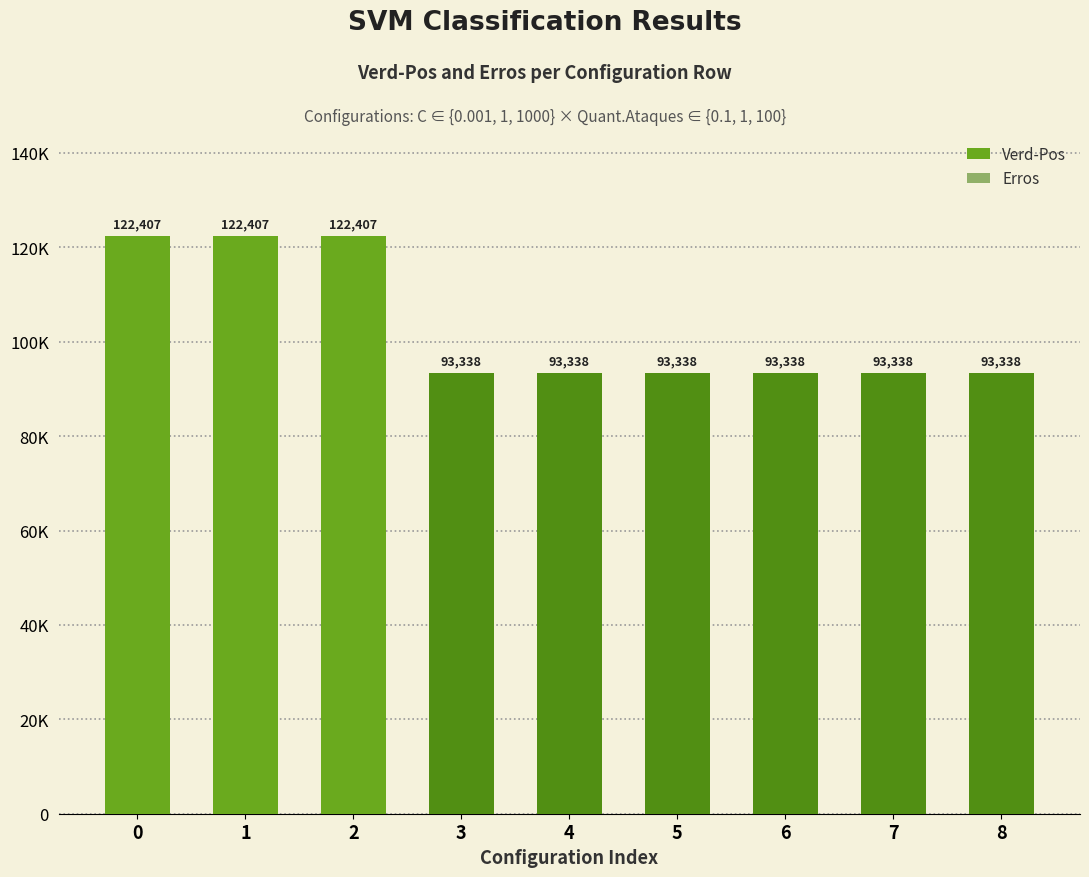

True or false: Verd-Pos has a value of 93338 at 8.

True